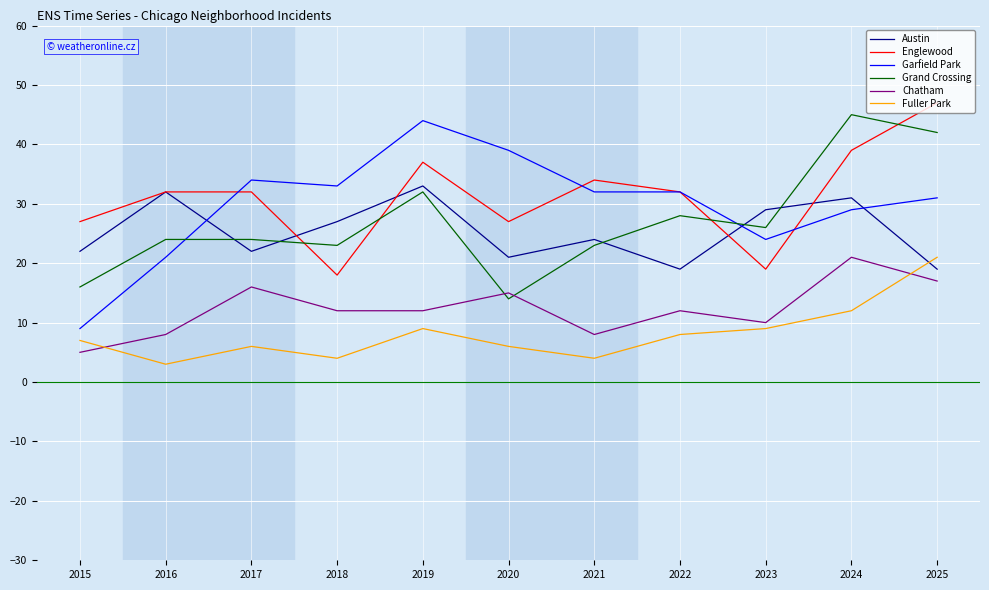

What is the difference between the second highest and minimum values in the Fuller Park series?

9